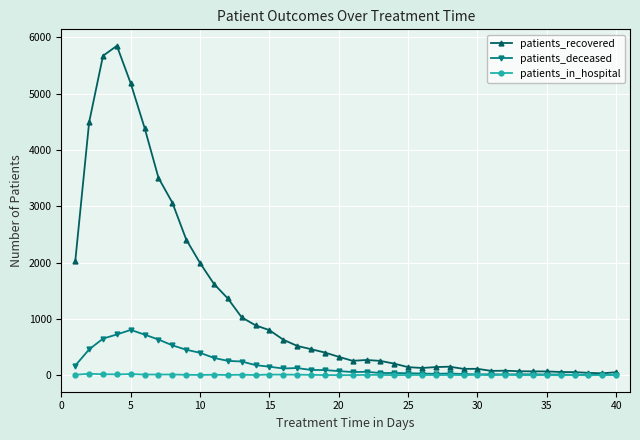

What is the difference between the maximum and second lowest values in the patients_in_hospital series?

27